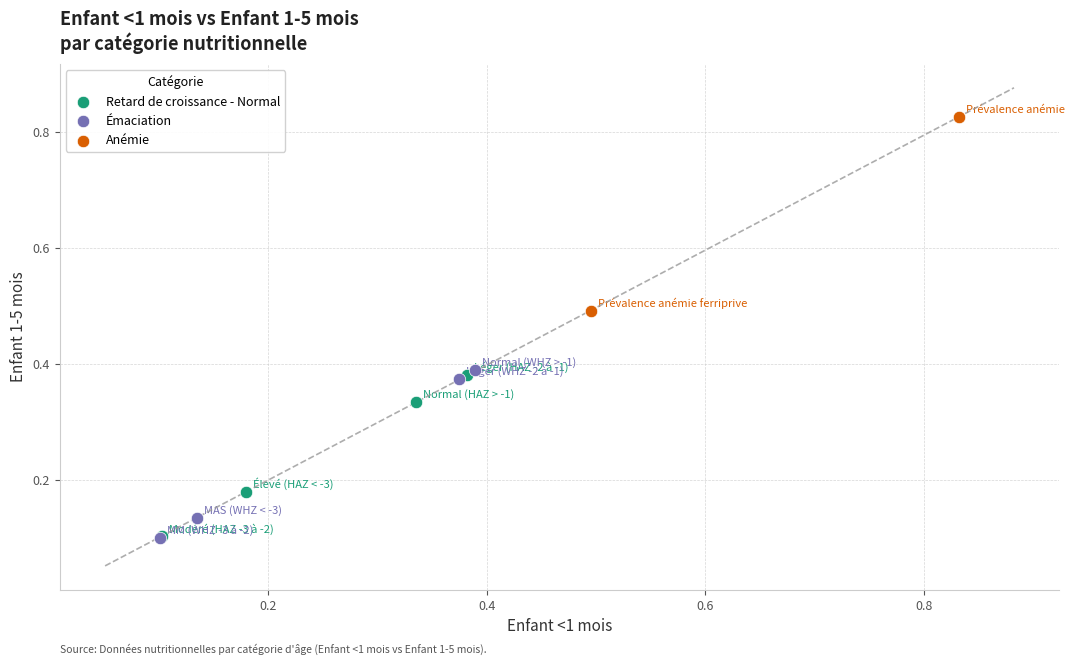

What are all the series names shown in the legend?

Retard de croissance - Normal, Émaciation, Anémie